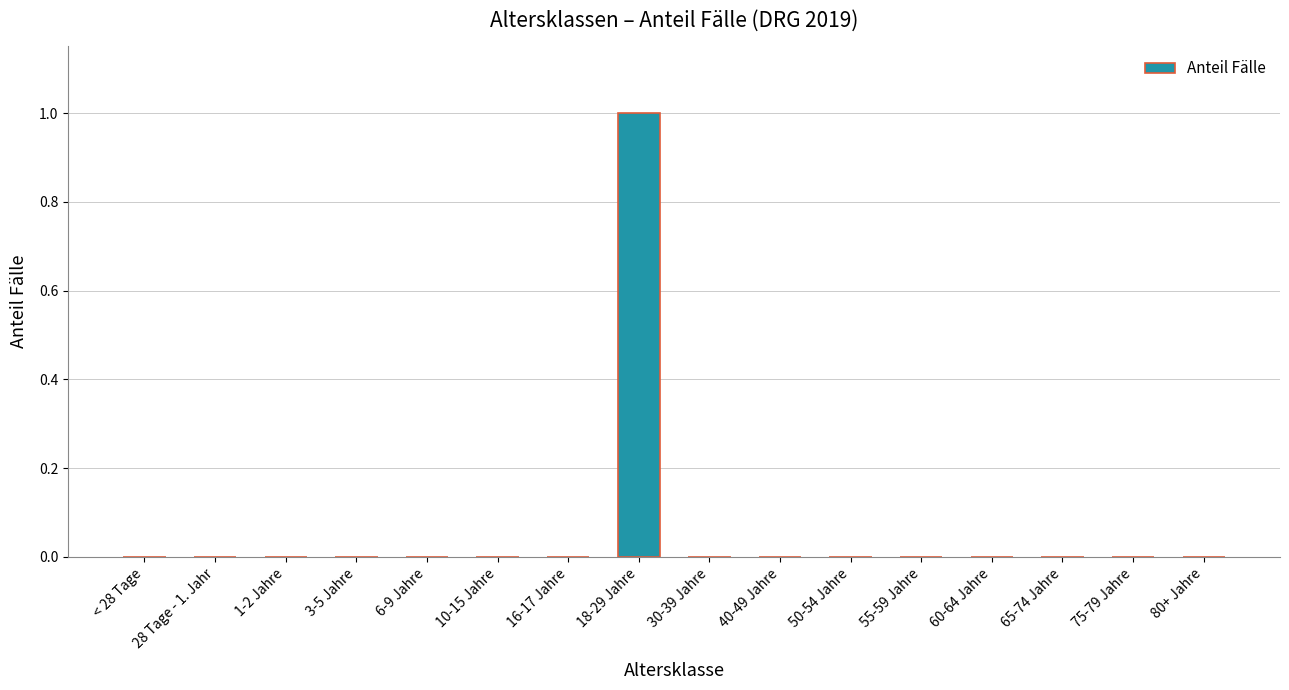

Reading left to right, extract all data points from this chart.

0	0	0	0	0	0	0	1	0	0	0	0	0	0	0	0